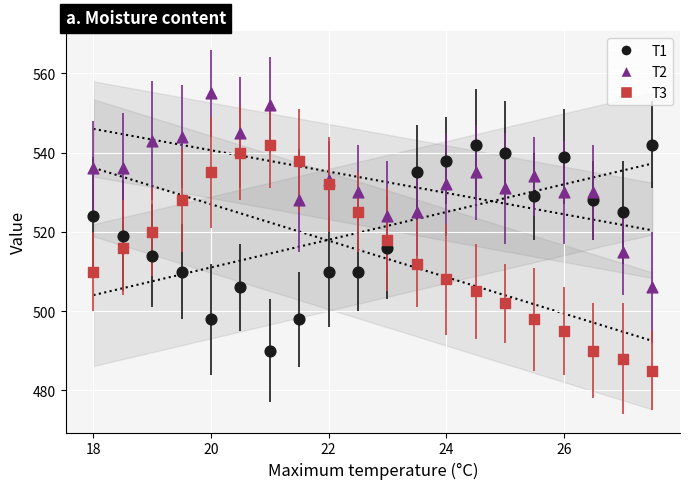

Which series reaches the minimum Y coordinate?

T3